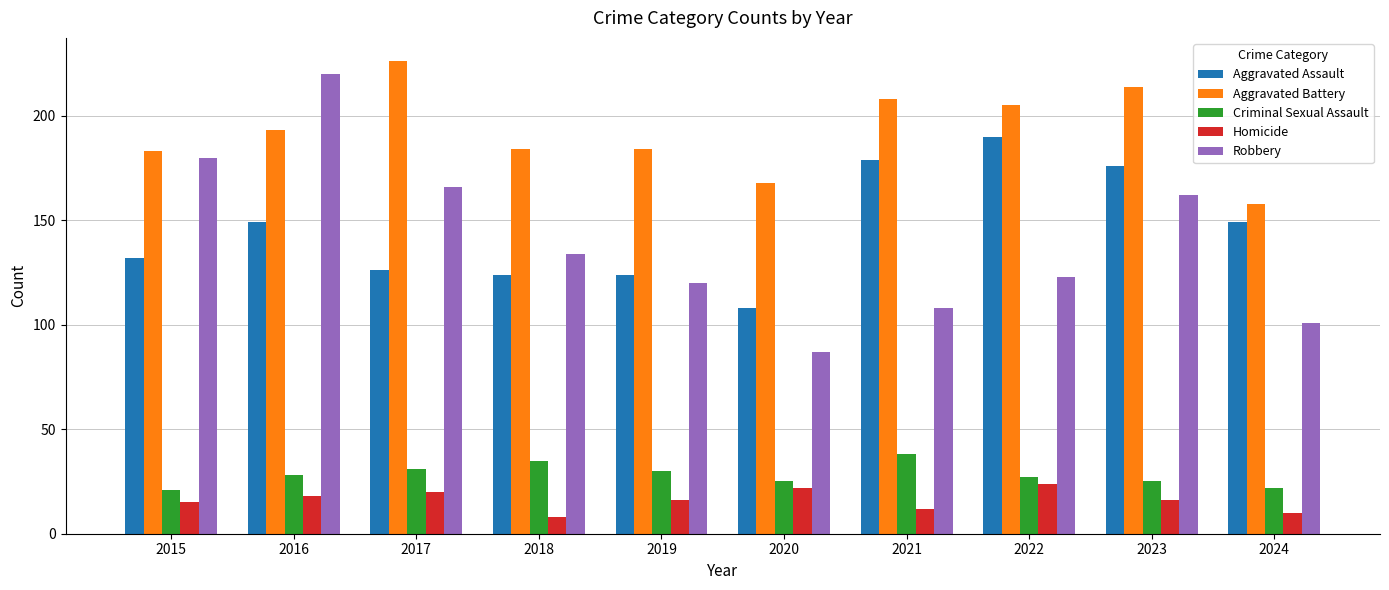

What is the difference between the highest and lowest values at 2018?

176